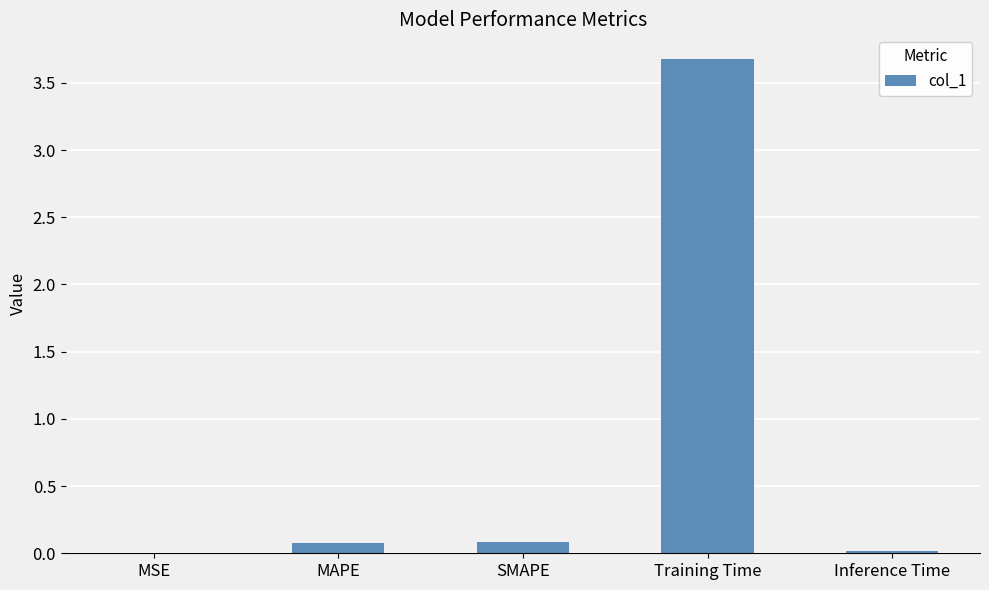

Does the chart contain stacked bars?

No